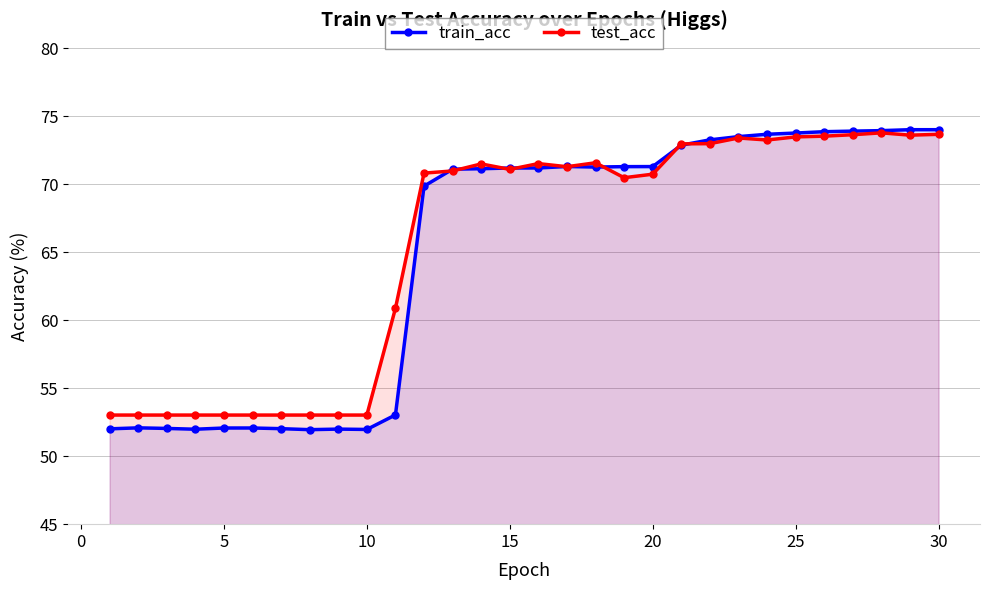

How many data points in train_acc are less than 71?

12